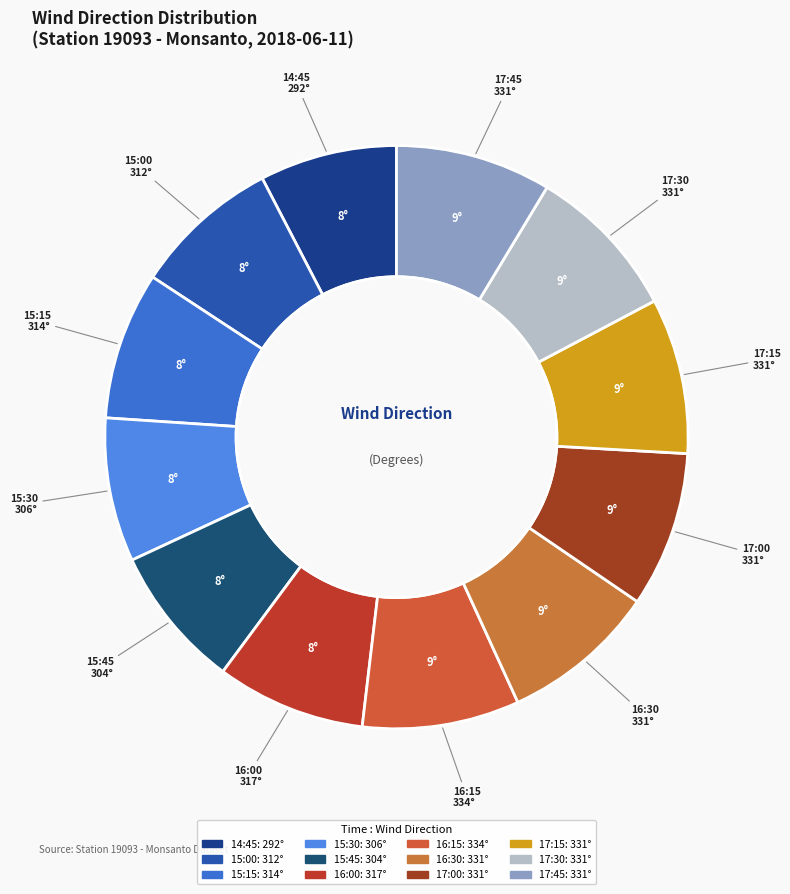

Does 17:45 represent more than half of the total?

No